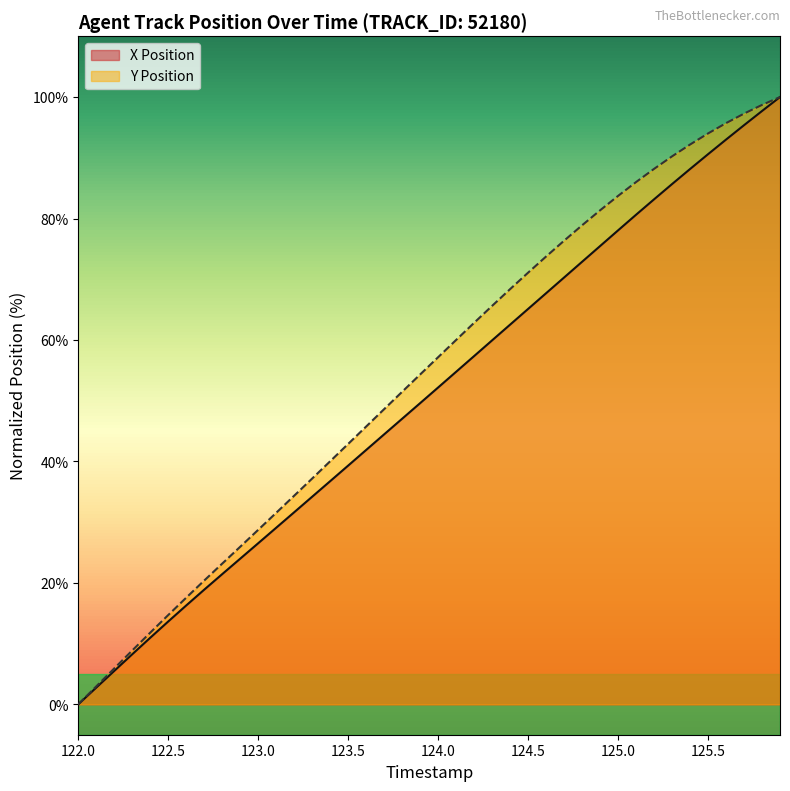

How many values in the X Position series exceed 52?

20